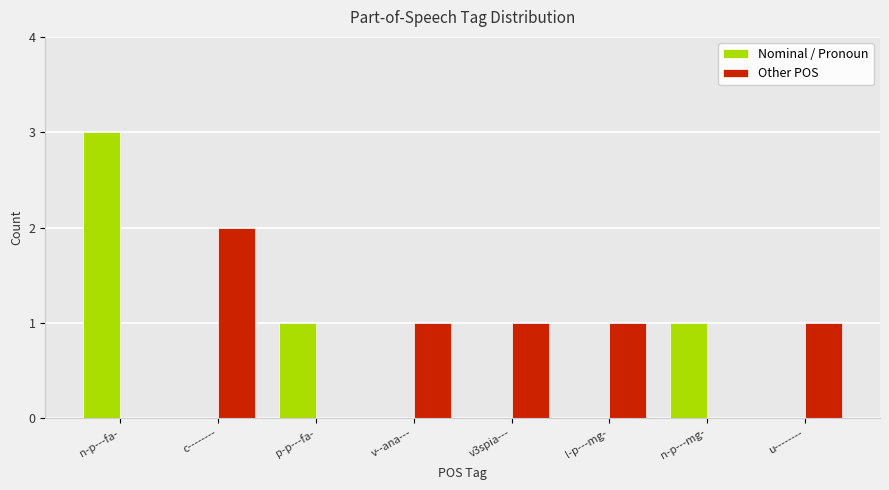

Which label corresponds to the largest value in the chart?

n-p---fa-